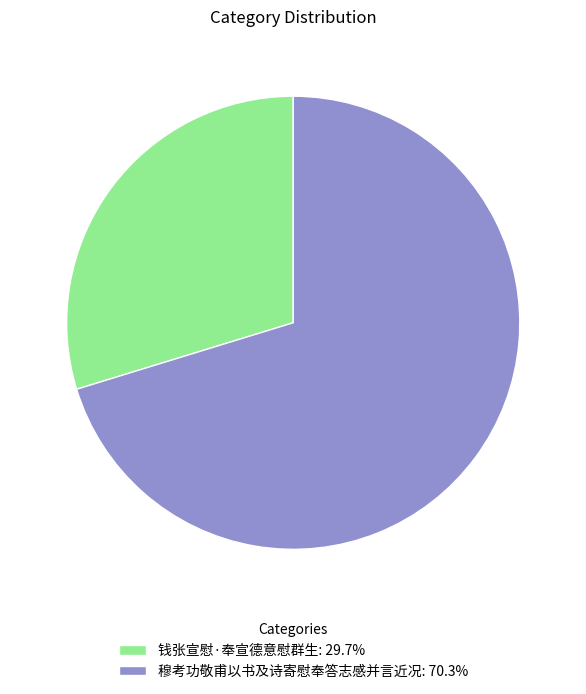

What is the largest slice in the pie chart?

穆考功敬甫以书及诗寄慰奉答志感并言近况